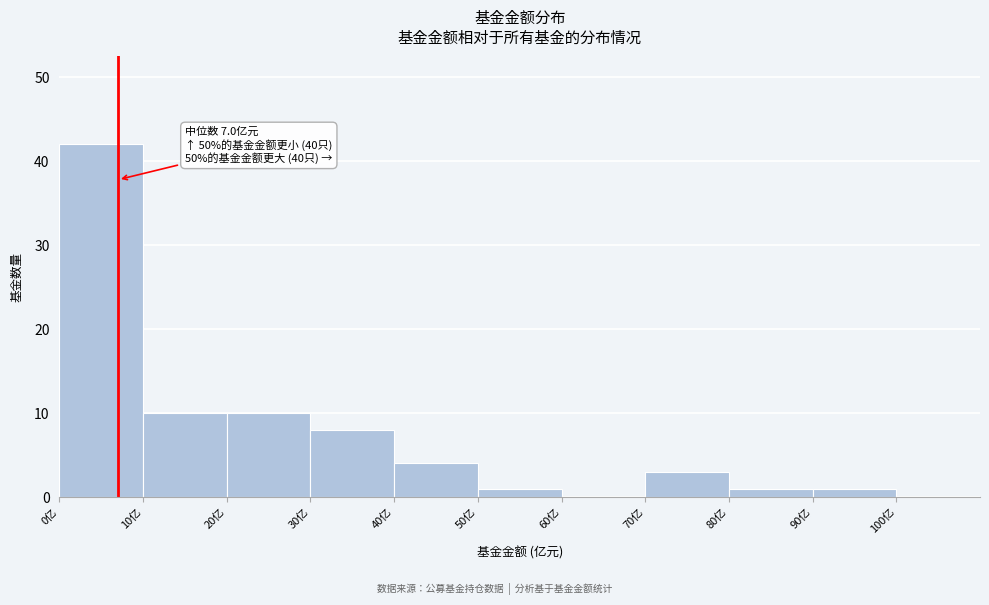

Which range on the x-axis has the tallest bar?

0 to 10